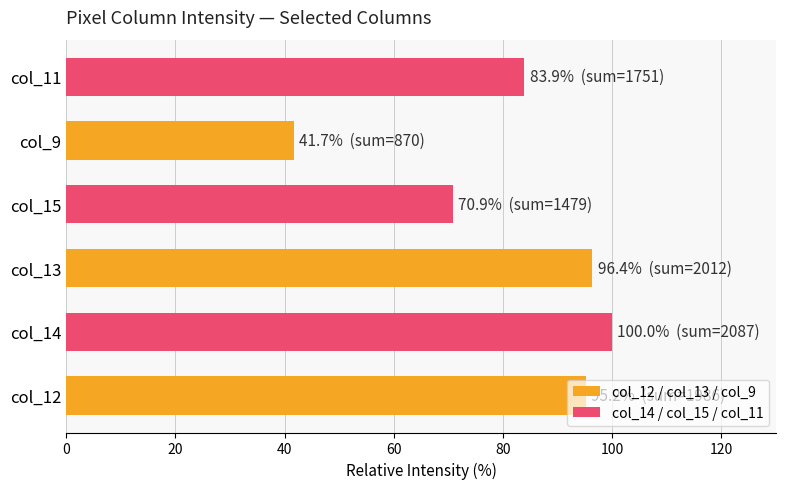

What is the sum of the values at col_12 and col_13?

191.6